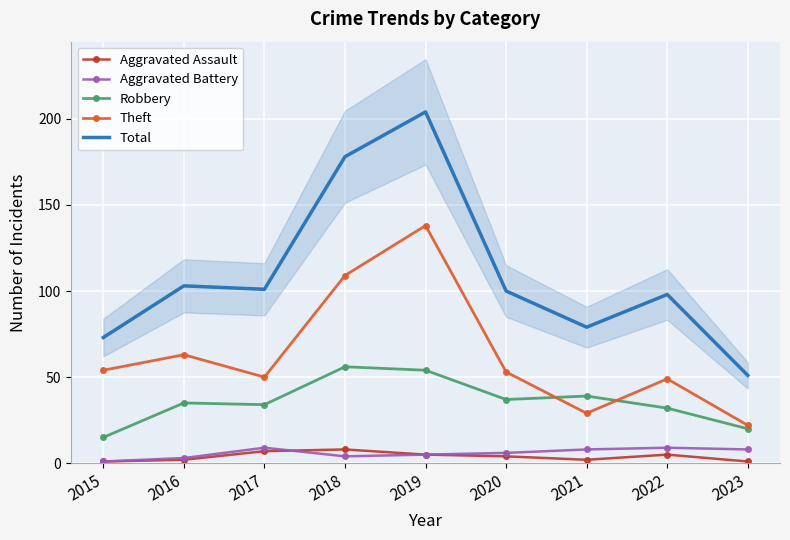

How many series are shown in this chart?

5